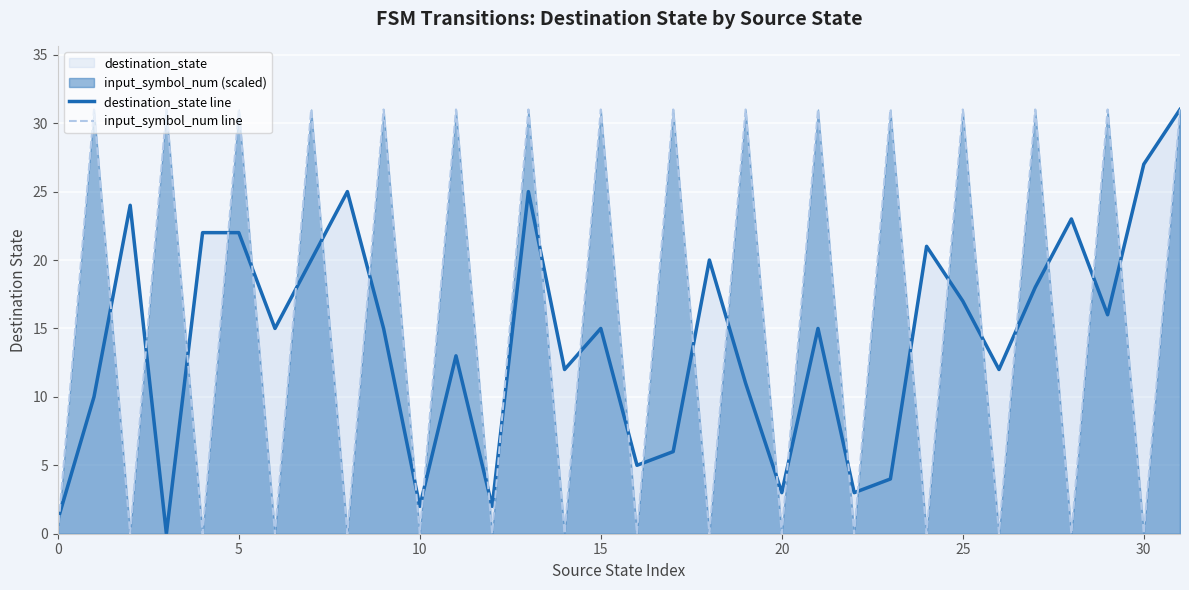

What is the average value of the input_symbol_num line series?

16